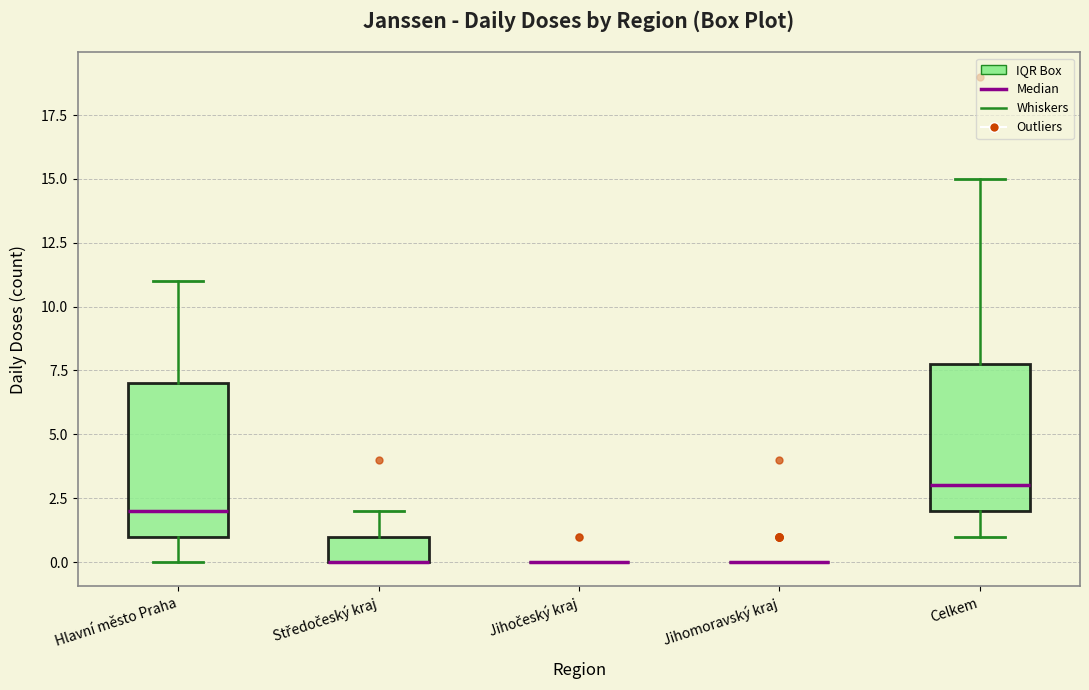

Reading left to right, transcribe this box plot: for each box, give where its median line is, the range the box spans, and where its two whiskers end, as read against the y-axis. The values are not printed on the chart, so give them approximately, as read against the axis.

Hlavní město Praha: median 2, box 1 to 7, whiskers 0 to 11
Středočeský kraj: median 0 (drawn on the box's lower edge), box 0 to 1, whiskers 0 to 2
Jihočeský kraj: box collapsed to a line at 0, whiskers 0 to 0
Jihomoravský kraj: box collapsed to a line at 0, whiskers 0 to 0
Celkem: median 3, box 2 to 8, whiskers 1 to 15